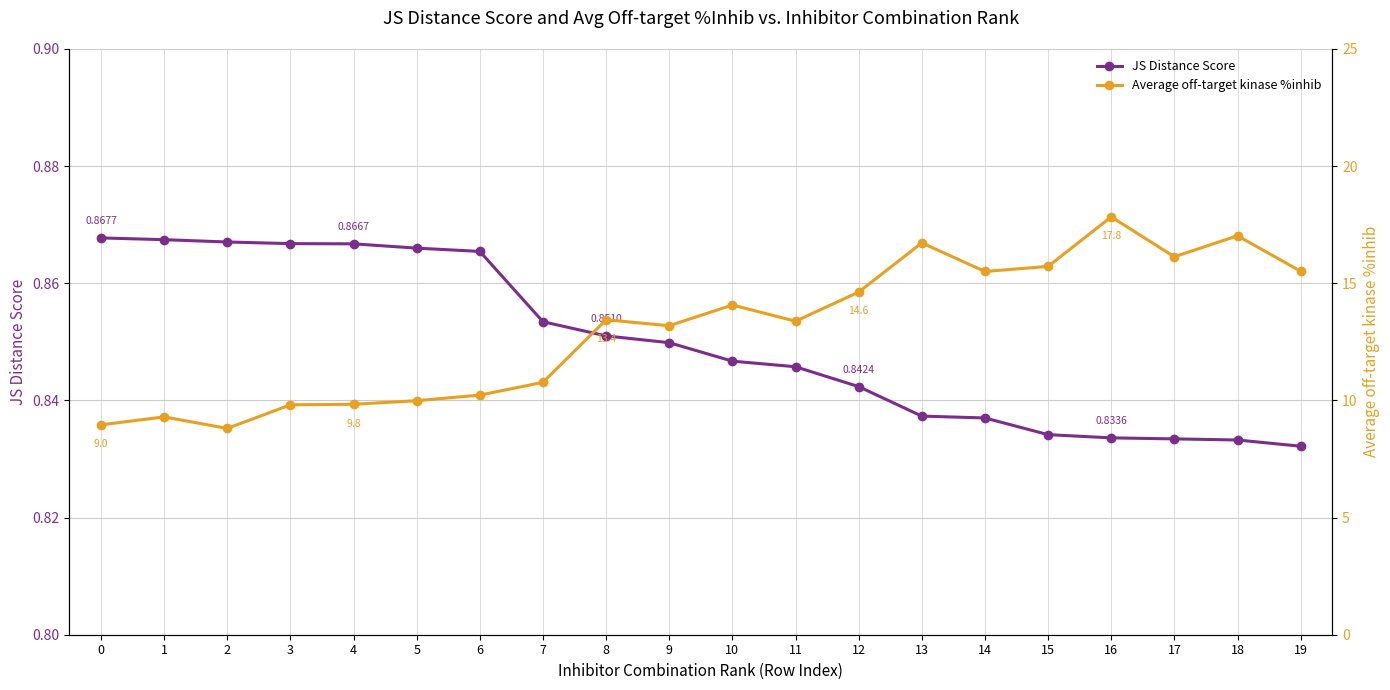

The value of Average off-target kinase %inhib at 6 is 10.2. True or false?

True